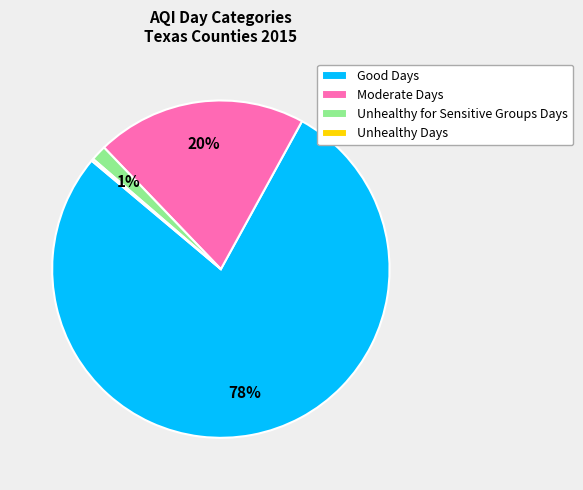

Combined, do Unhealthy for Sensitive Groups Days and Good Days account for over 50%?

Yes